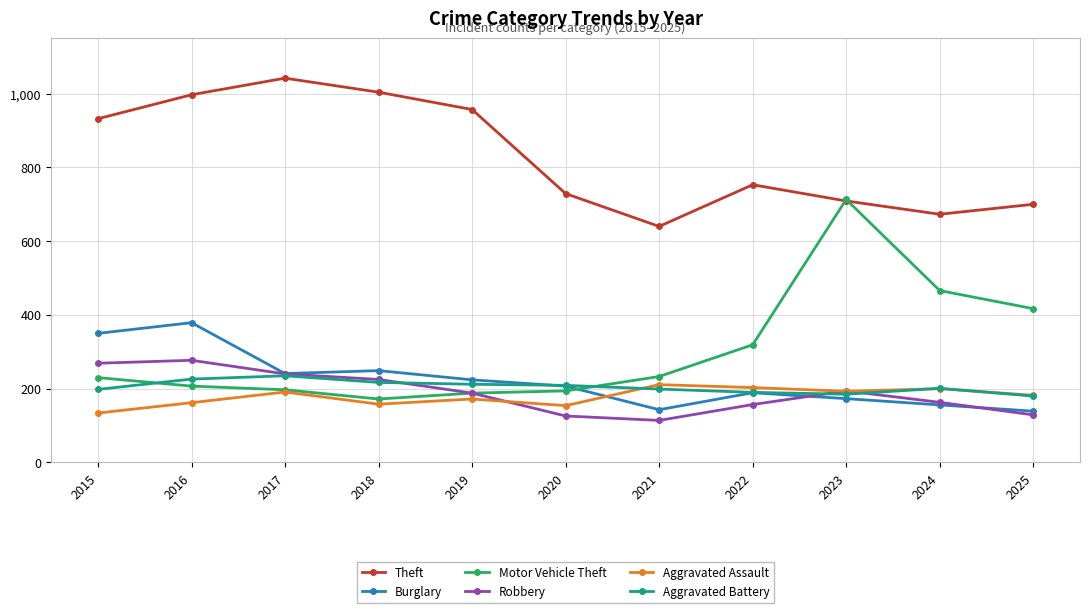

What is the value of the Theft point at the 5th from the left?

957